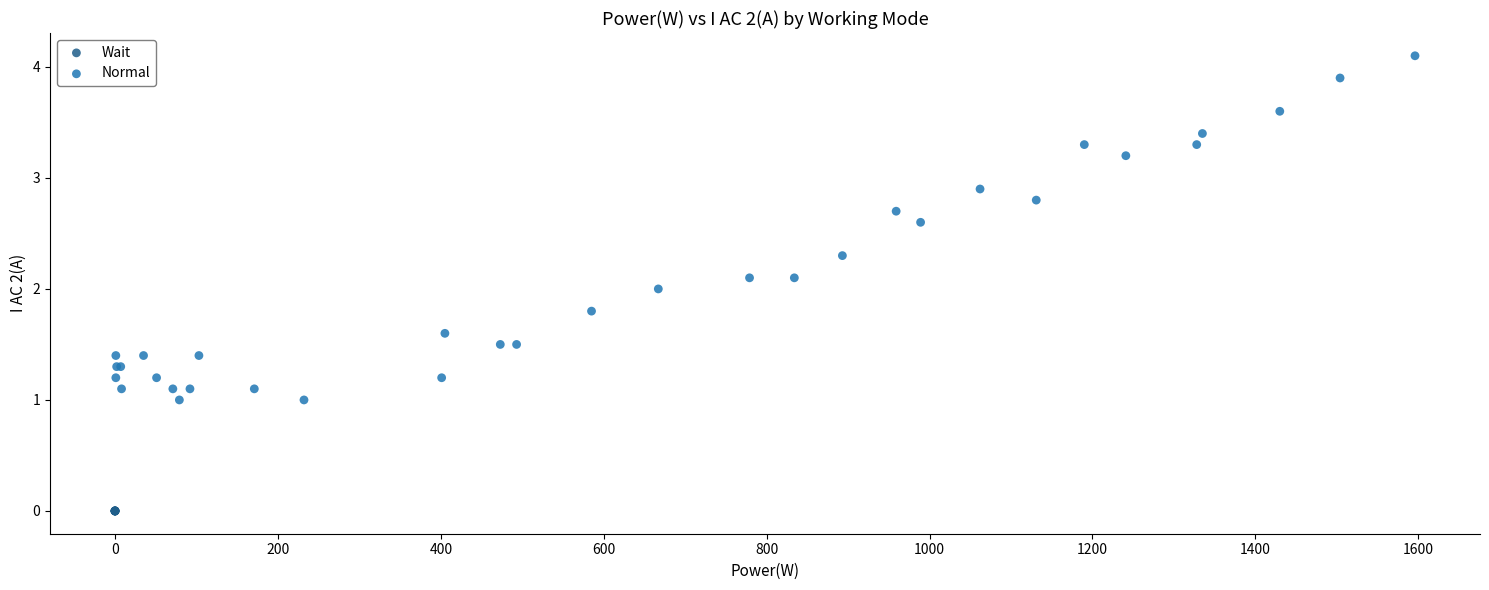

Which series reaches the minimum Y coordinate?

Wait